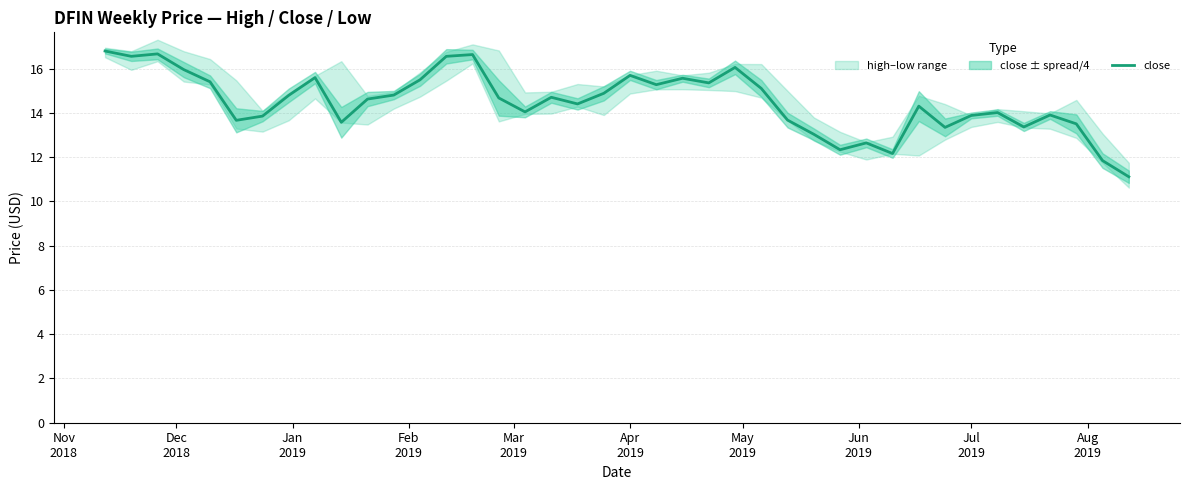

What is the highest value of the close series?

16.8